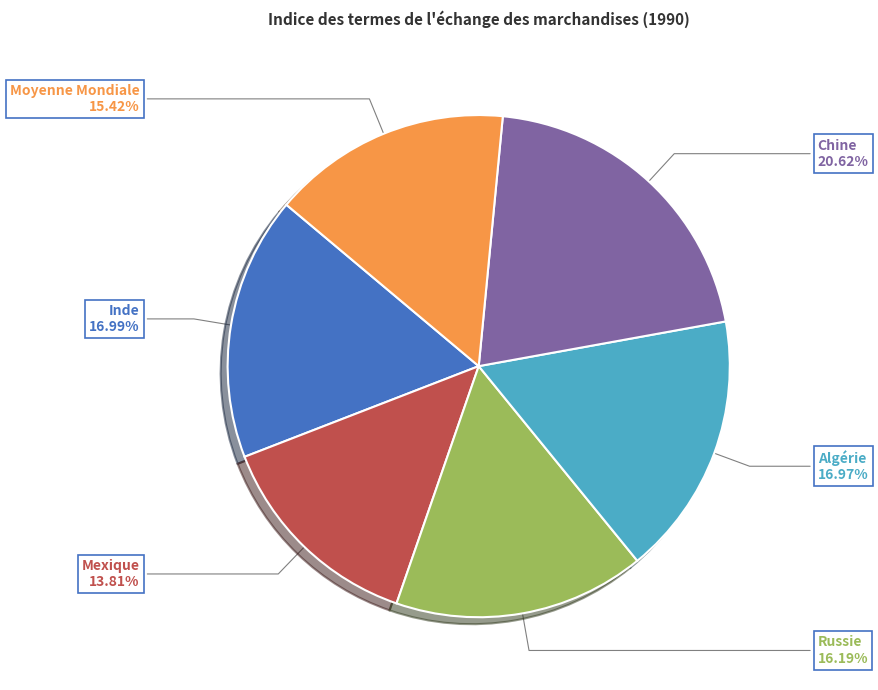

Approximately how many times larger is the value at Algérie compared to Russie?

1.0